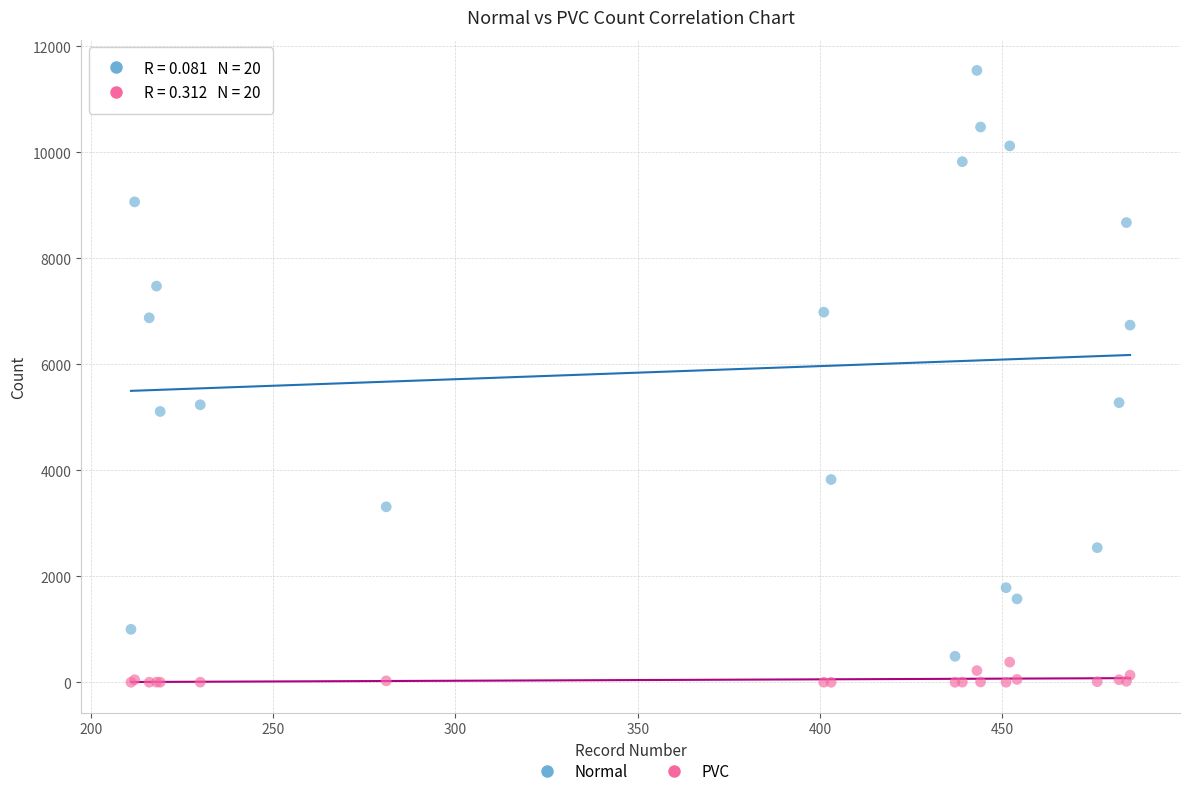

Which series has the widest spread of Y values?

Normal